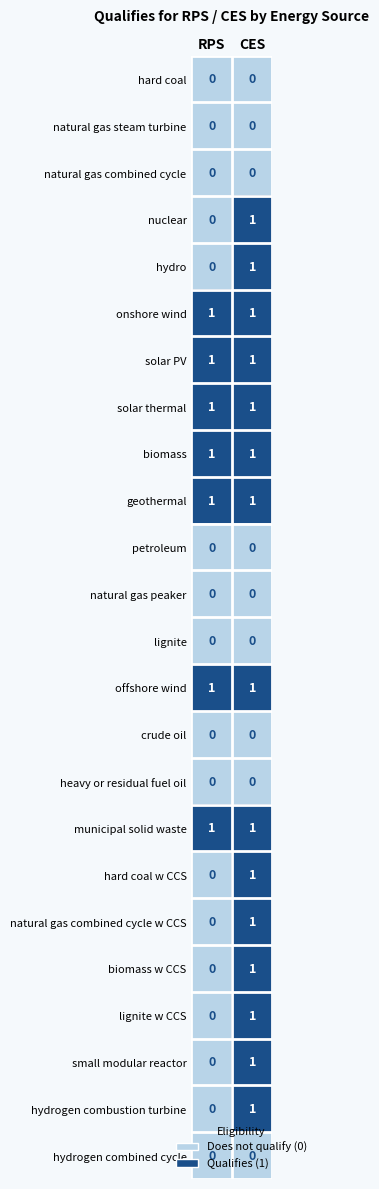

What is the total value across all series at CES?

15